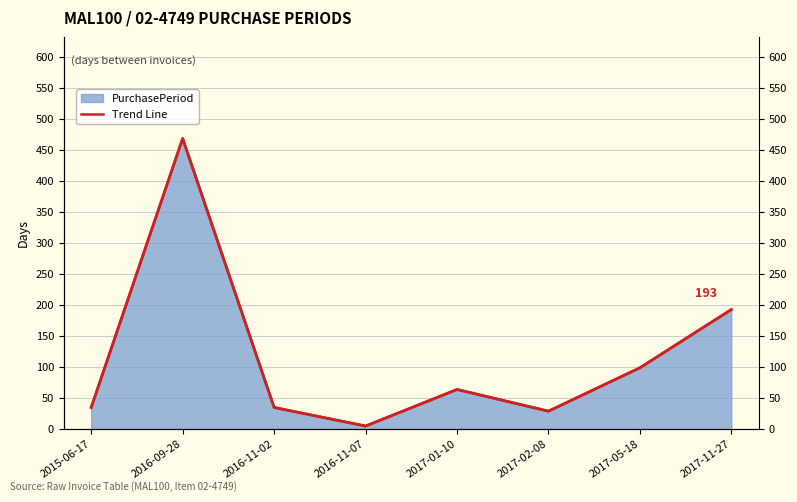

The chart shows a value of 88 at 2017-11-27. True or false?

False